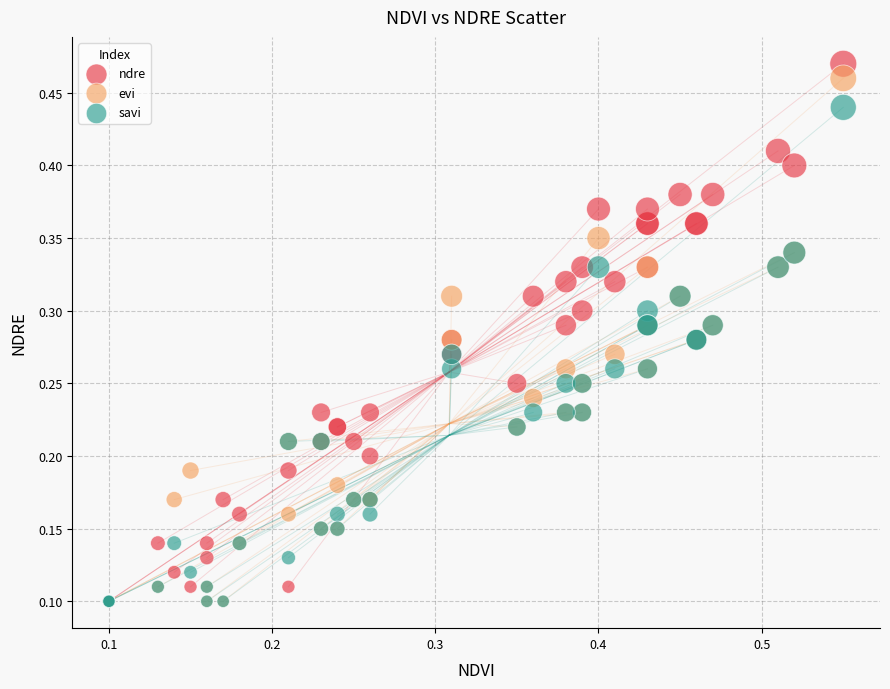

What are all the series names shown in the legend?

ndre, evi, savi